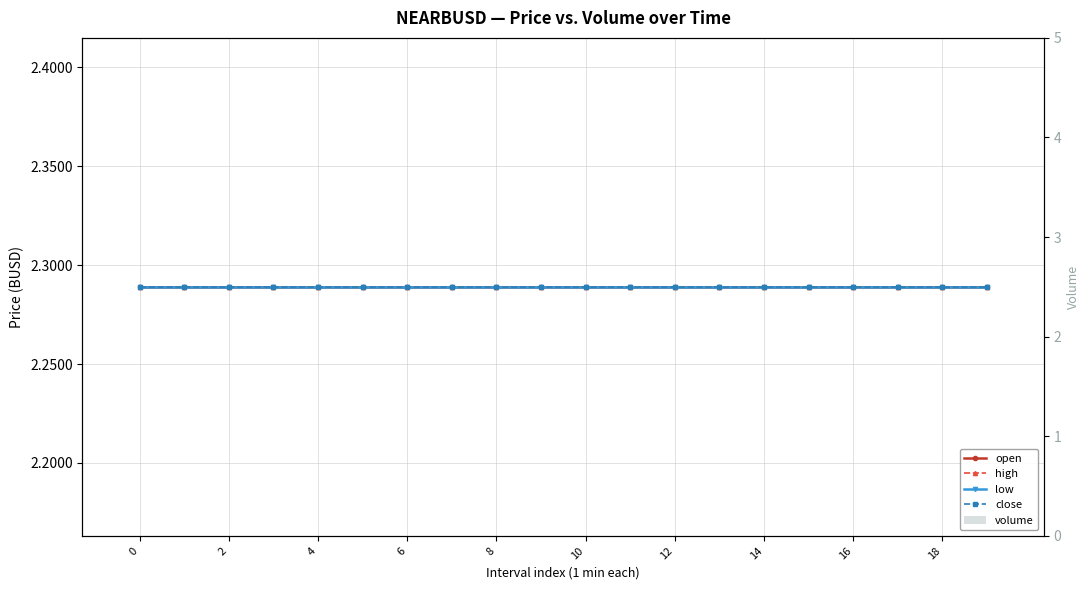

What is the average value of the low series?

2.3